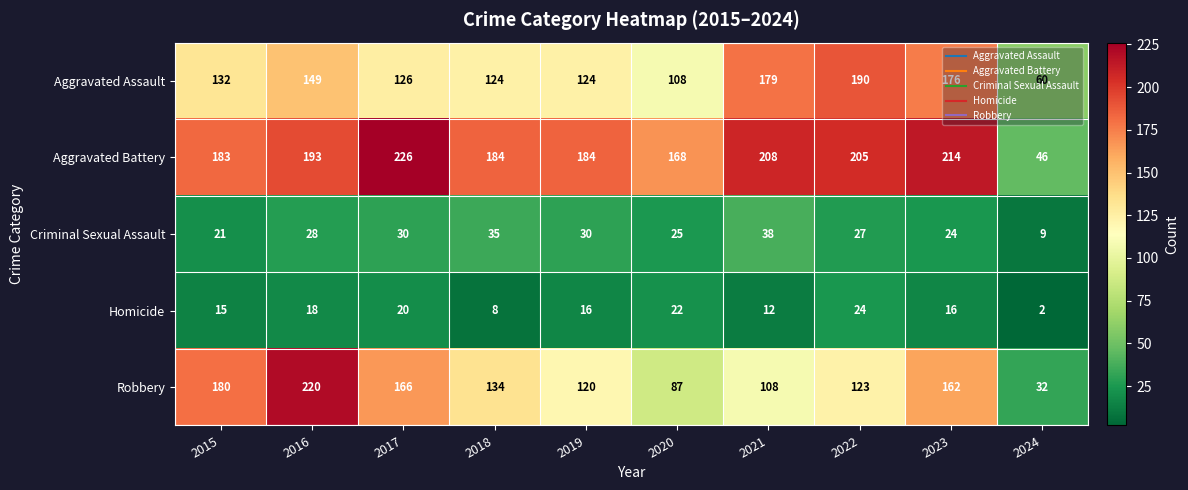

At how many categories does at least one series exceed 218?

2